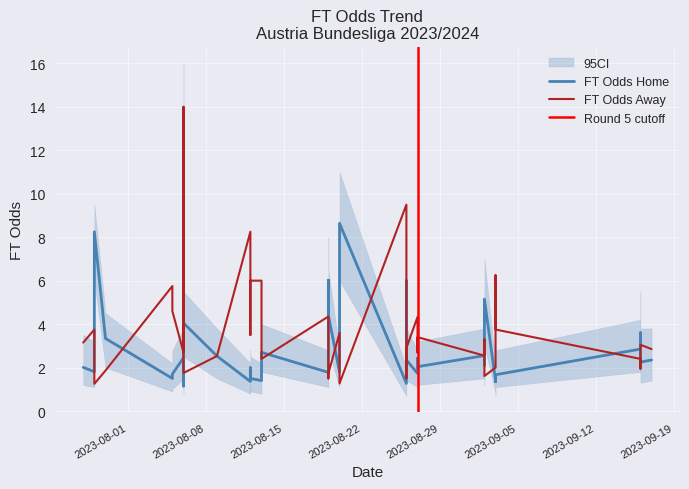

Reading left to right, extract all data points from this chart.

FT_Odds_H: 2023-07-28=2.0	2023-07-29=1.8	2023-07-29=1.9	2023-07-29=2.0	2023-07-29=8.2	2023-07-30=3.3	2023-08-05=1.5	2023-08-05=1.7	2023-08-06=4.0	2023-08-06=1.1	2023-08-06=2.5	2023-08-09=2.5	2023-08-12=1.4	2023-08-12=2.0	2023-08-12=1.5	2023-08-13=1.4	2023-08-13=1.6	2023-08-13=2.7	2023-08-19=4.4	2023-08-19=6.0	2023-08-19=1.8	2023-08-20=1.8	2023-08-20=4.1	2023-08-20=8.6	2023-08-26=1.3	2023-08-26=6.0	2023-08-26=2.4	2023-08-27=2.0	2023-08-27=1.7	2023-08-27=2.4	2023-09-02=2.5	2023-09-02=2.1	2023-09-02=5.2	2023-09-03=1.4	2023-09-03=1.4	2023-09-03=1.7	2023-09-16=3.6	2023-09-16=2.2	2023-09-16=2.9	2023-09-17=2.4
FT_Odds_A: 2023-07-28=3.1	2023-07-29=3.8	2023-07-29=3.5	2023-07-29=3.2	2023-07-29=1.2	2023-07-30=1.9	2023-08-05=5.8	2023-08-05=4.6	2023-08-06=1.8	2023-08-06=14.0	2023-08-06=2.7	2023-08-09=2.5	2023-08-12=8.2	2023-08-12=3.5	2023-08-12=6.0	2023-08-13=6.0	2023-08-13=4.8	2023-08-13=2.4	2023-08-19=1.7	2023-08-19=1.5	2023-08-19=4.3	2023-08-20=3.6	2023-08-20=1.6	2023-08-20=1.3	2023-08-26=9.5	2023-08-26=1.5	2023-08-26=2.9	2023-08-27=3.4	2023-08-27=4.3	2023-08-27=2.7	2023-09-02=2.5	2023-09-02=3.3	2023-09-02=1.6	2023-09-03=2.0	2023-09-03=6.2	2023-09-03=3.8	2023-09-16=1.9	2023-09-16=3.0	2023-09-16=2.4	2023-09-17=2.9